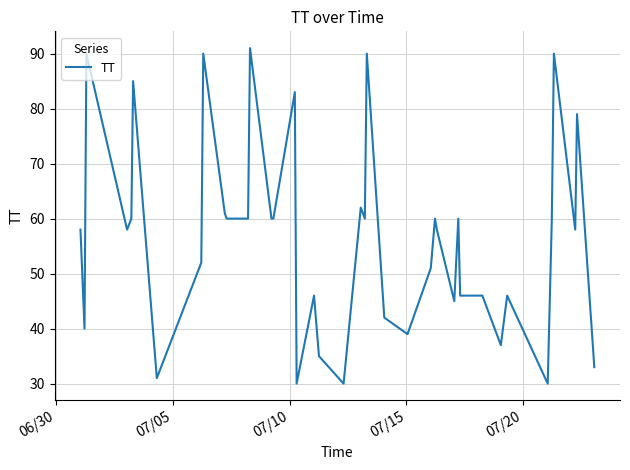

What is the smallest value displayed?

30